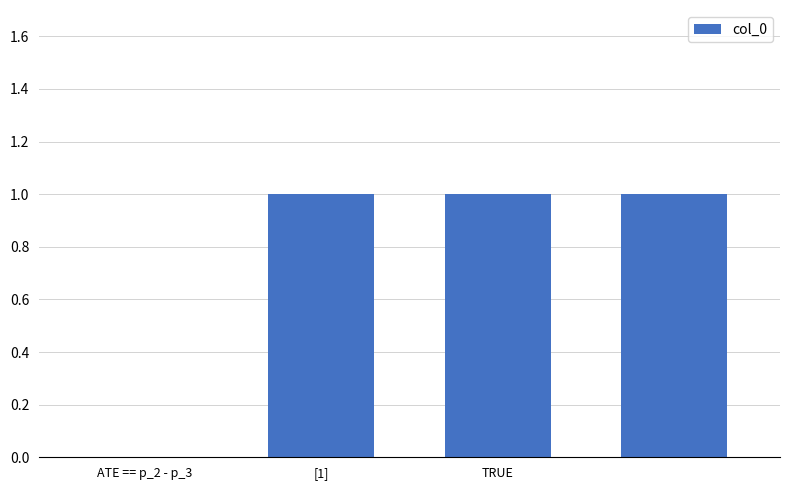

What is the maximum value shown in the chart?

1